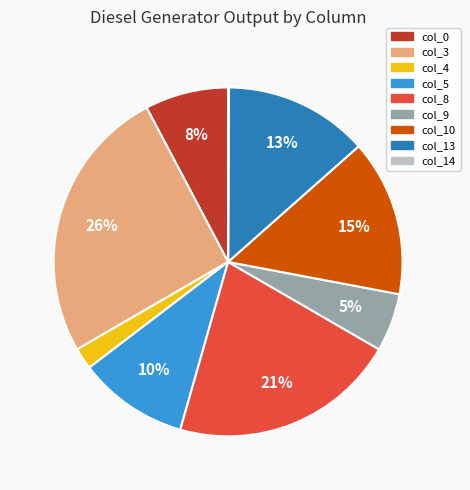

True or false: col_5 accounts for 10% of the total.

True